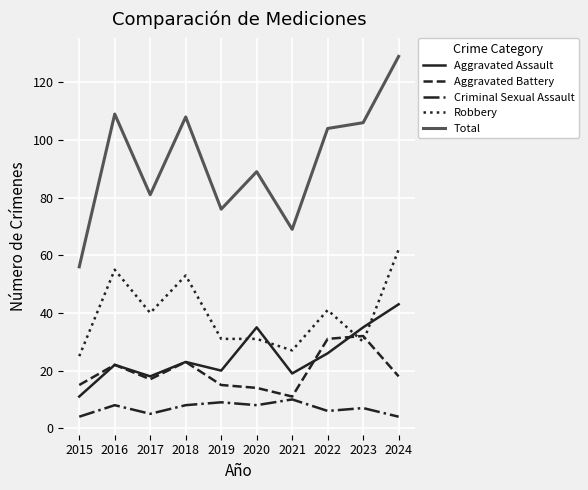

Which label corresponds to the largest value in the chart?

2024